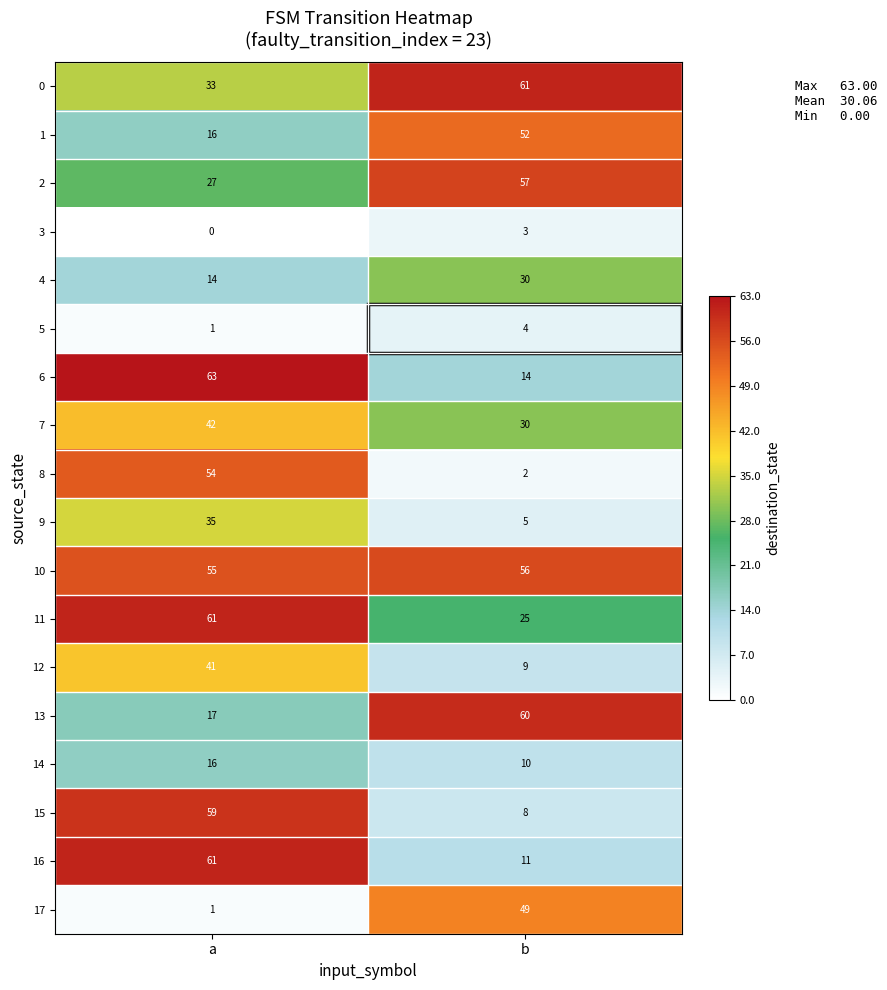

Which series has the largest total across all categories?

10